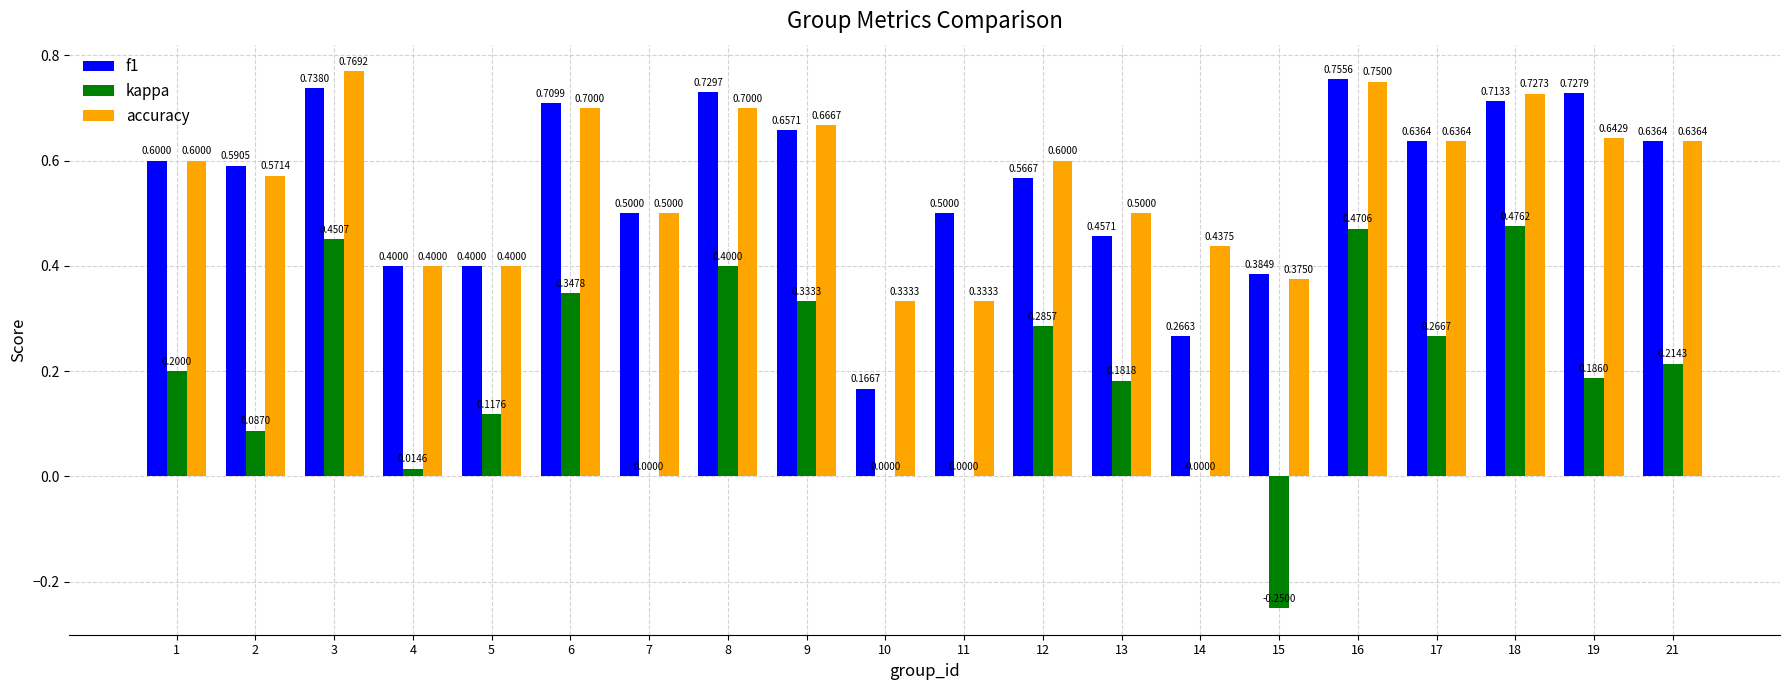

What is the total value across all series at 3?

2.0